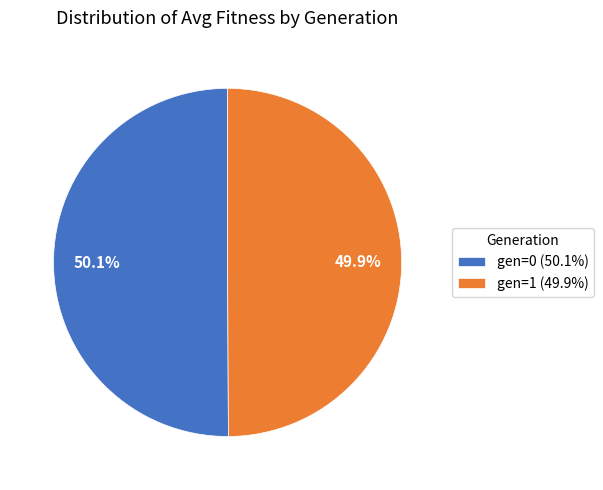

Is there a majority slice in this chart?

Yes